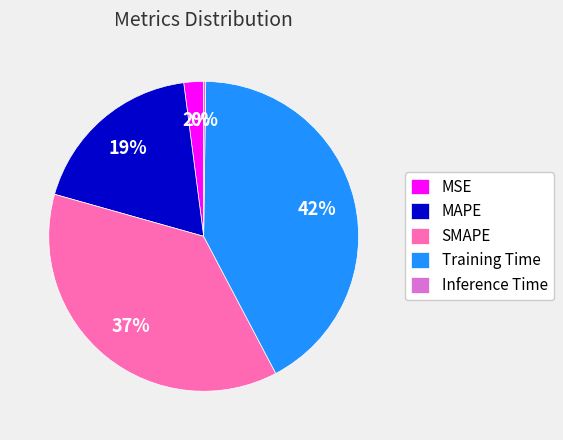

Is SMAPE the majority of the pie?

No